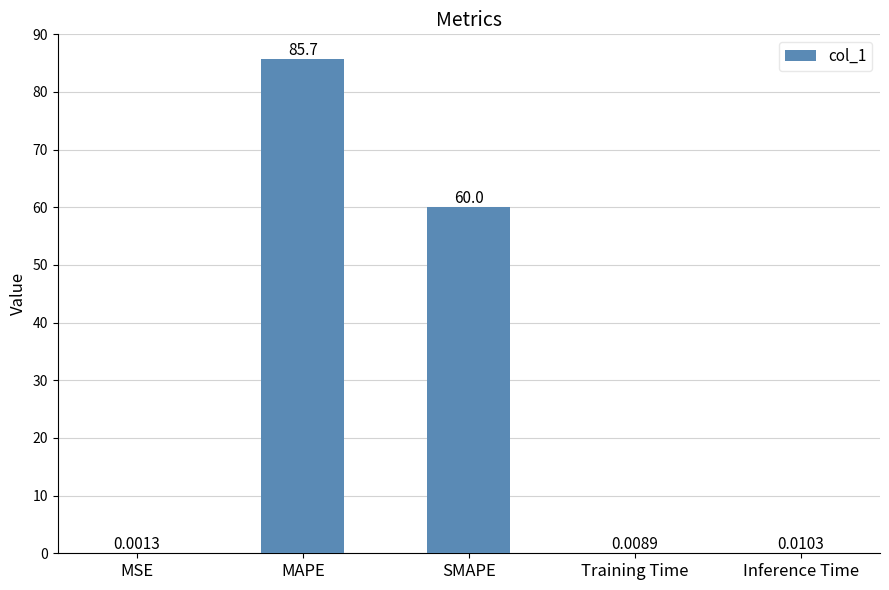

Where is the data nearest to the value 42?

SMAPE